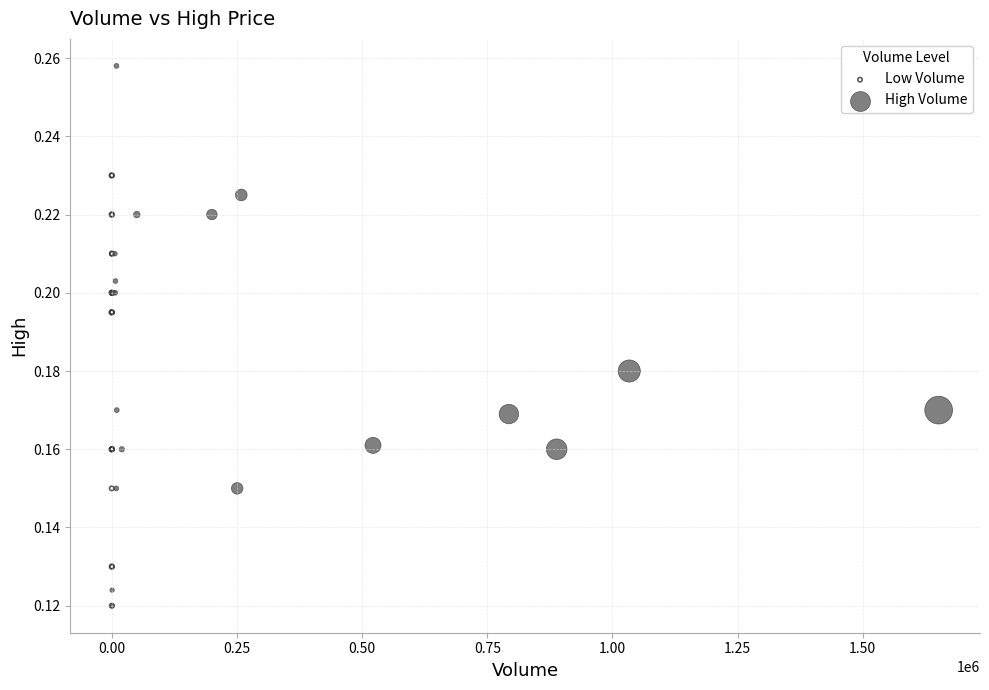

Which series has the largest Y range (max minus min)?

High Volume